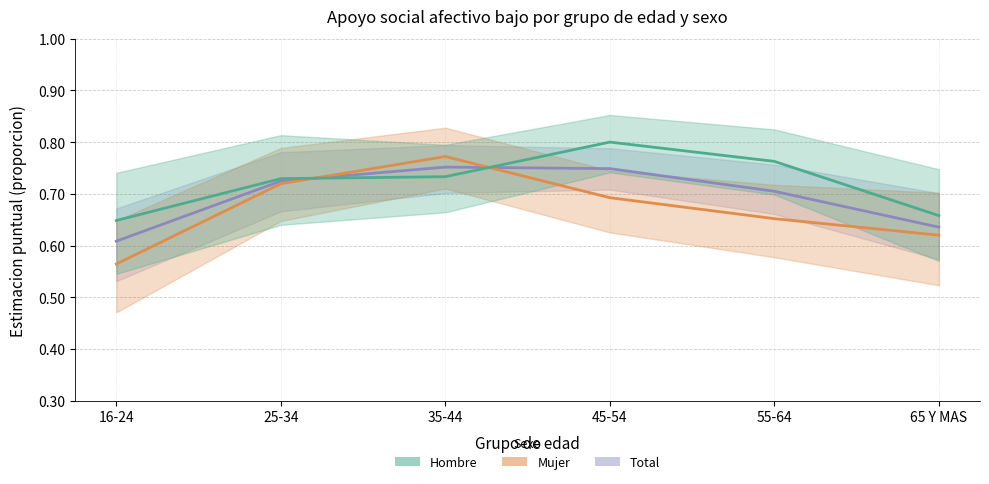

Which series ends up on top after the final intersection of Mujer - Estimacion and Hombre - Estimacion?

Hombre - Estimacion